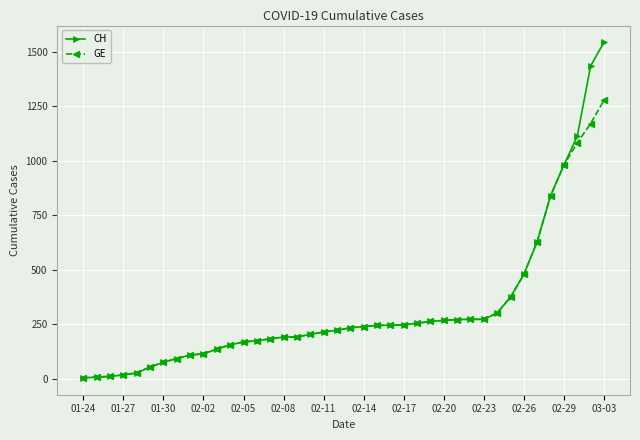

At how many categories does at least one series exceed 662?

5